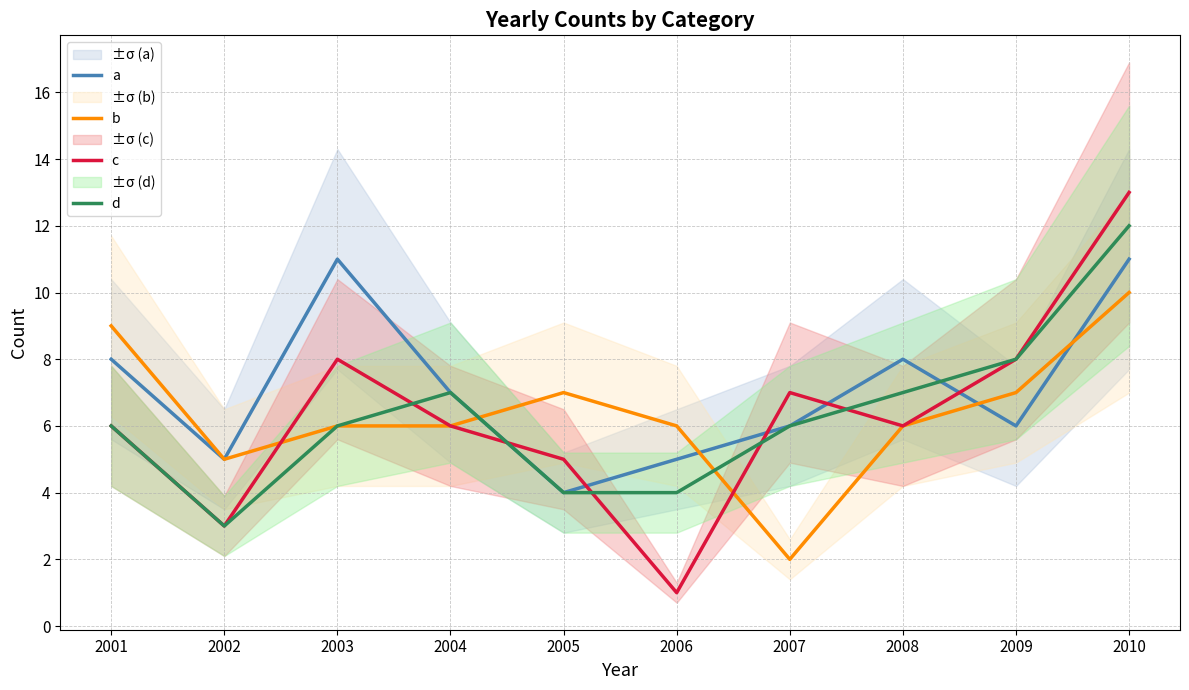

At which label does a reach its peak?

2003